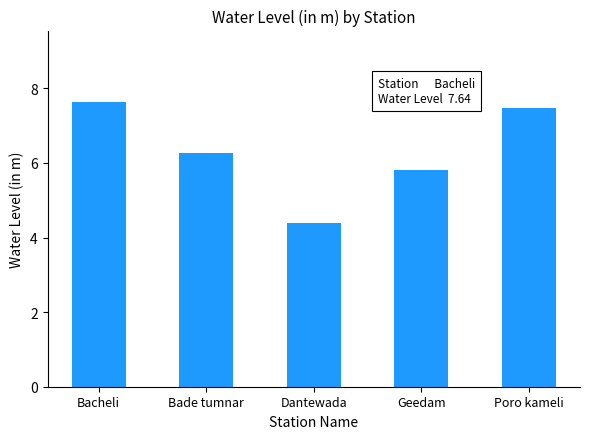

What is the sum of the values at Bade tumnar and Dantewada?

10.7